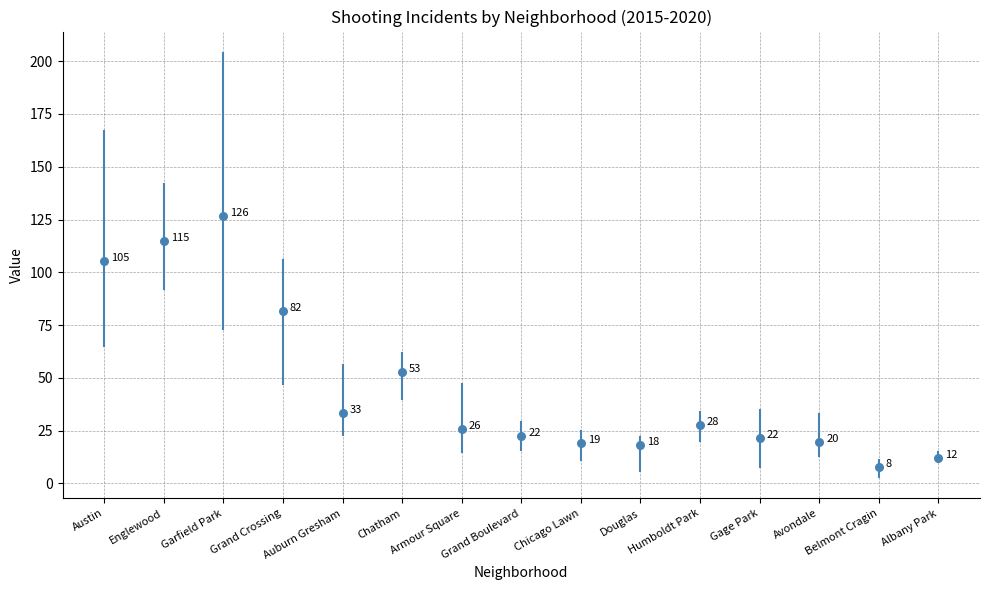

What is the range of Y values (max minus min)?

118.5